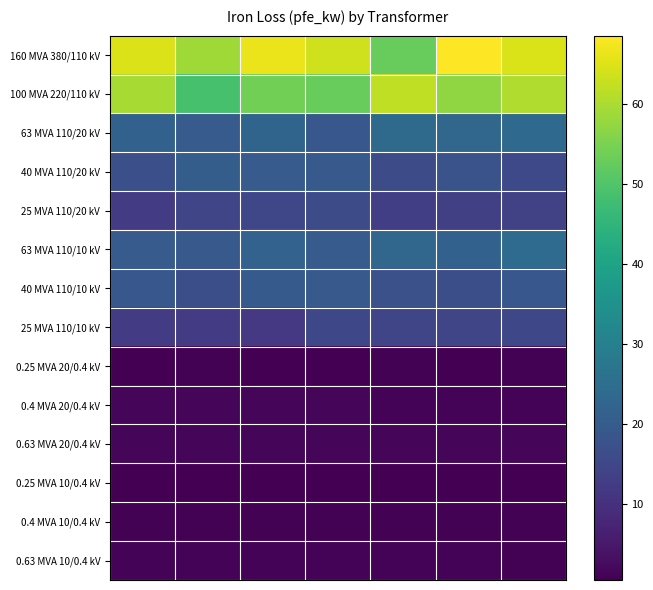

Reading left to right, extract all data points from this chart.

160 MVA 380/110 kV: 64.9	58.9	66.5	63.6	52.7	68.6	64.7
100 MVA 220/110 kV: 59.7	48.9	54.2	52.9	62.0	57.4	60.3
63 MVA 110/20 kV: 21.6	20.2	22.4	19.1	24.2	22.9	23.7
40 MVA 110/20 kV: 17.2	20.5	20.1	19.5	16.4	17.8	15.5
25 MVA 110/20 kV: 12.5	14.8	15.0	16.0	13.3	13.5	13.9
63 MVA 110/10 kV: 20.0	19.6	21.8	20.2	23.1	21.6	24.2
40 MVA 110/10 kV: 19.1	17.0	19.8	19.6	17.4	16.9	19.0
25 MVA 110/10 kV: 12.5	12.7	11.9	15.2	14.7	14.9	15.2
0.25 MVA 20/0.4 kV: 0.8	0.8	0.7	0.7	0.8	0.8	0.8
0.4 MVA 20/0.4 kV: 1.5	1.4	1.4	1.4	1.3	1.2	1.3
0.63 MVA 20/0.4 kV: 1.5	1.6	1.8	1.5	1.4	1.5	1.5
0.25 MVA 10/0.4 kV: 0.6	0.6	0.7	0.6	0.6	0.7	0.5
0.4 MVA 10/0.4 kV: 0.8	0.8	1.0	0.9	0.9	1.0	0.9
0.63 MVA 10/0.4 kV: 1.2	1.2	1.1	1.1	1.2	1.1	1.0